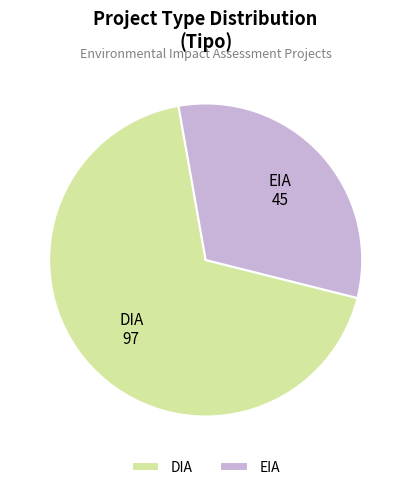

Which slice represents more than half of the pie?

DIA